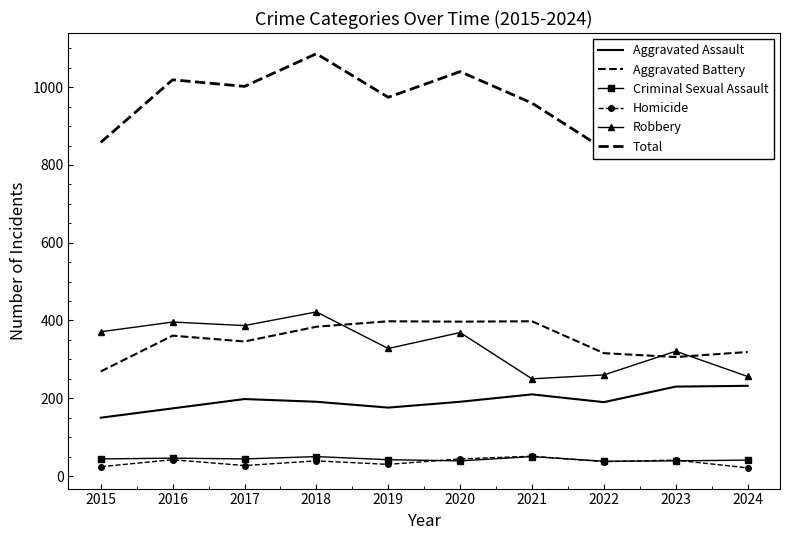

At which category does Homicide reach its first local valley?

2017